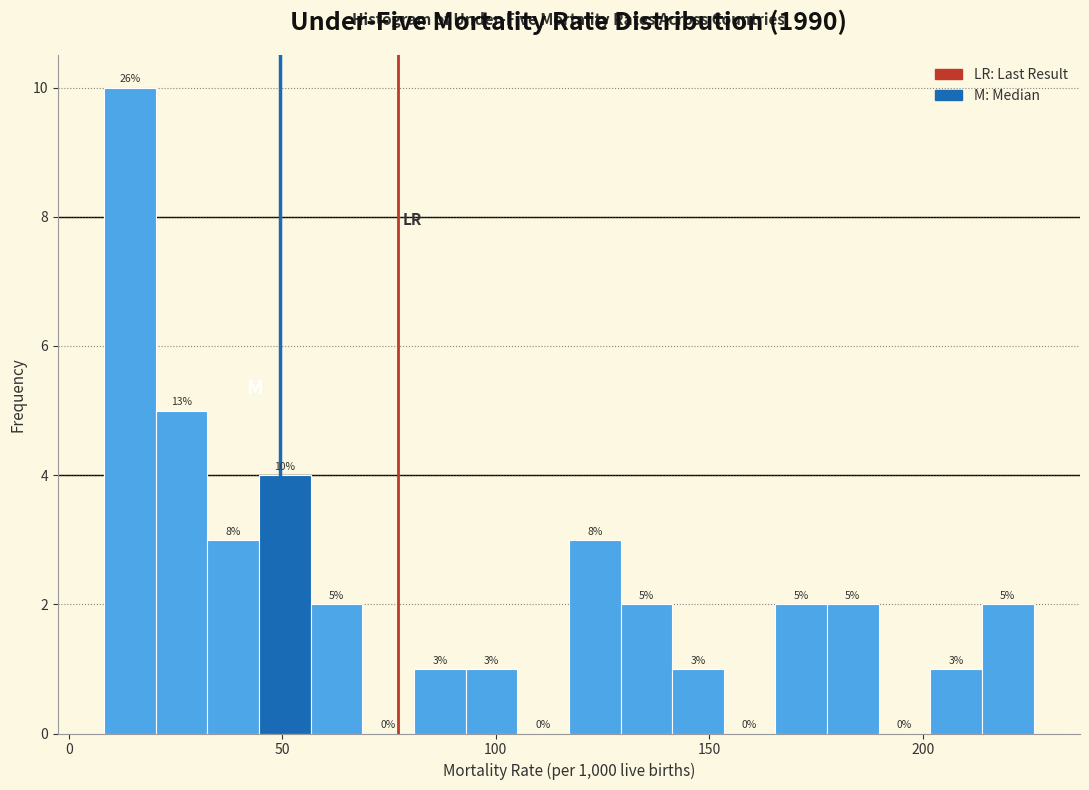

Read against the x-axis, roughly where is the centre of the tallest bar?

15